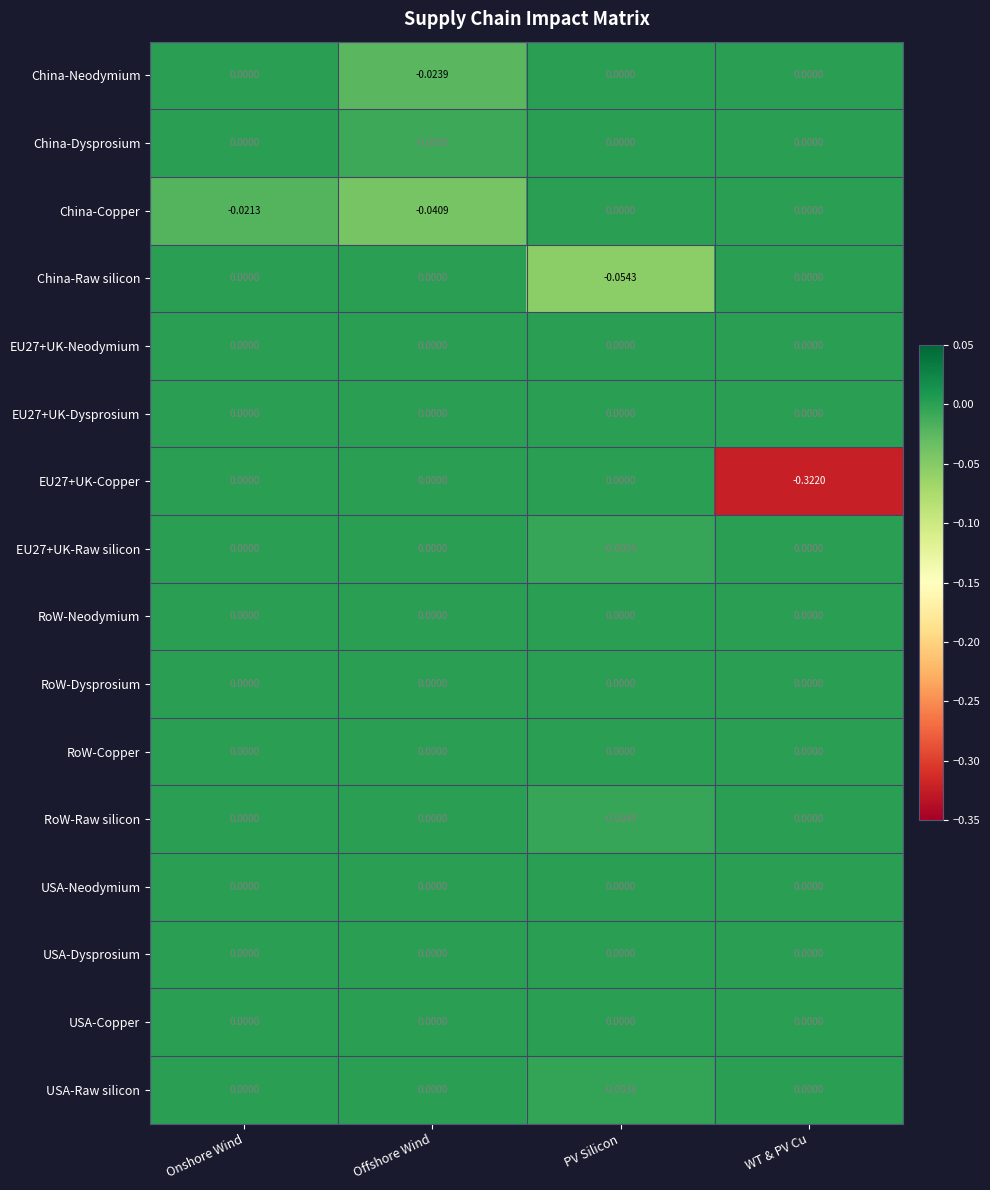

Is the value of China-Dysprosium at Offshore Wind greater than the value of EU27+UK-Copper at PV Silicon?

No